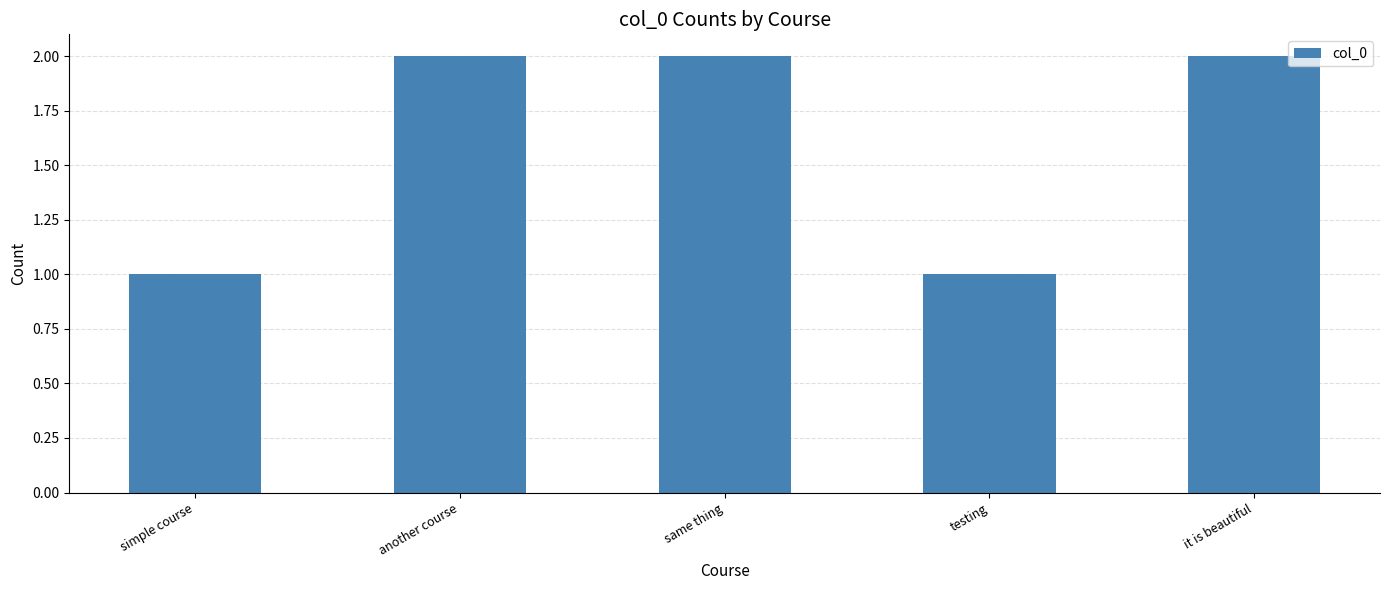

What is the sum of the values at same thing and another course?

4